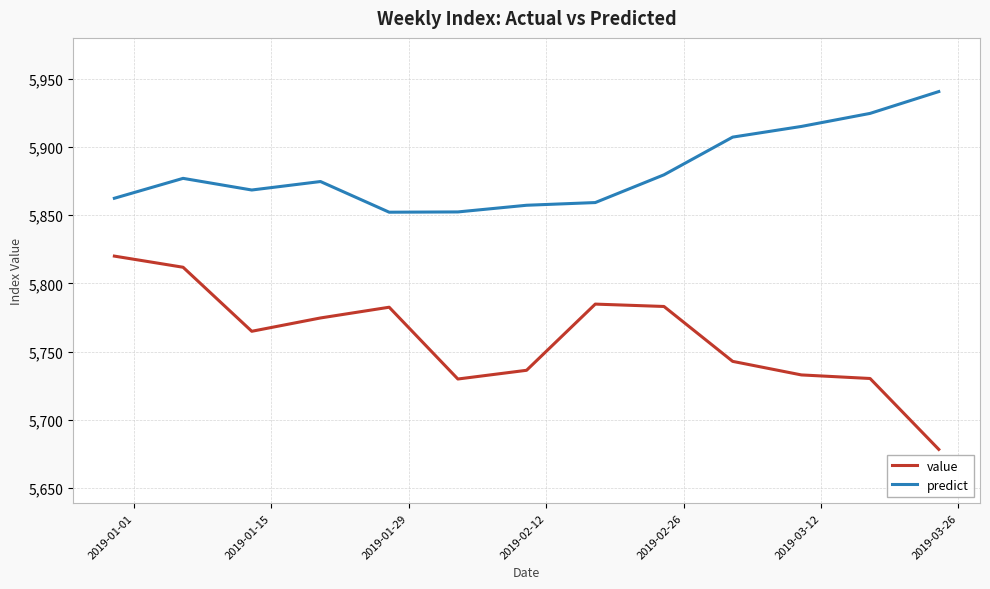

What is the difference between the maximum and minimum values in the value series?

141.9